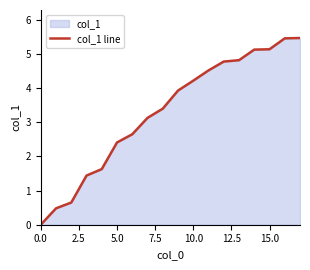

Does the chart have visible grid lines?

No